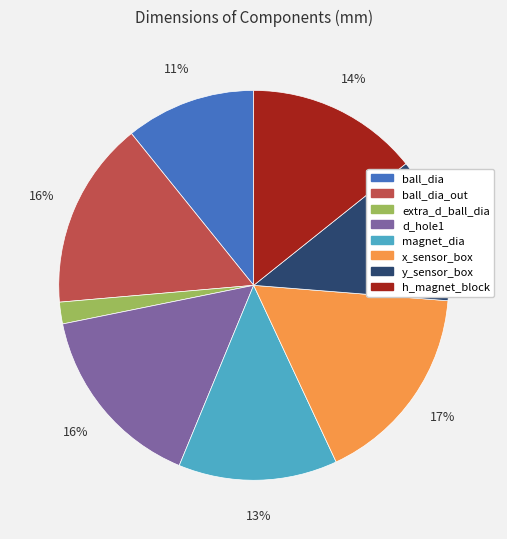

To the nearest percent, what is the difference between the largest and smallest slice percentages?

15%